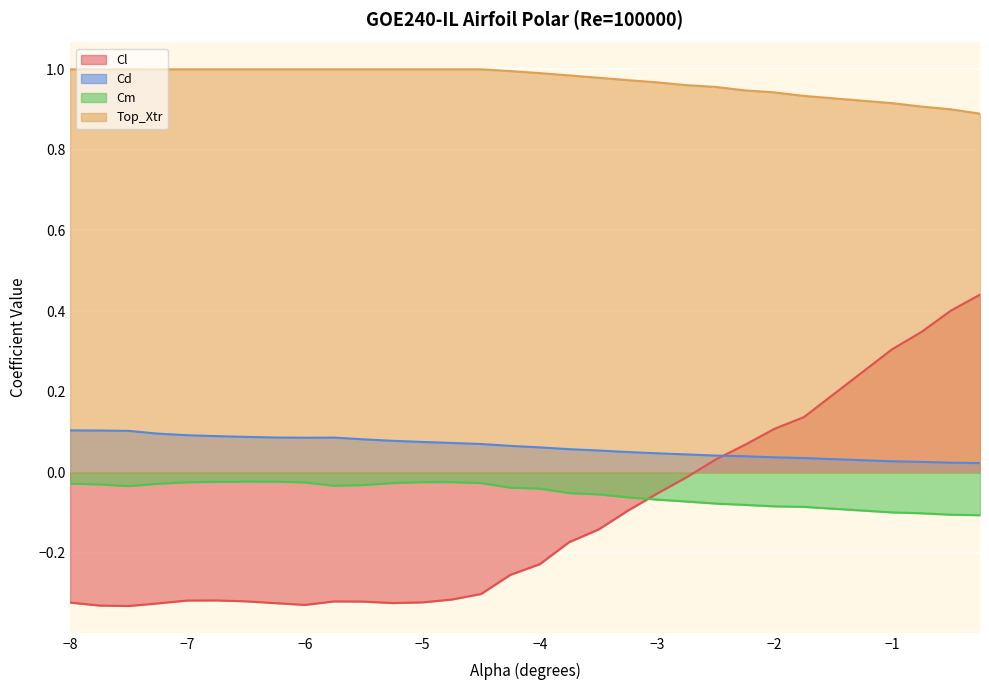

List the labels in order of Top_Xtr value, largest first.

-8.0, -7.75, -7.5, -7.25, -7.0, -6.75, -6.5, -6.25, -6.0, -5.75, -5.5, -5.25, -5.0, -4.75, -4.5, -4.25, -4.0, -3.75, -3.5, -3.25, -3.0, -2.75, -2.5, -2.25, -2.0, -1.75, -1.0, -0.75, -0.5, -0.25